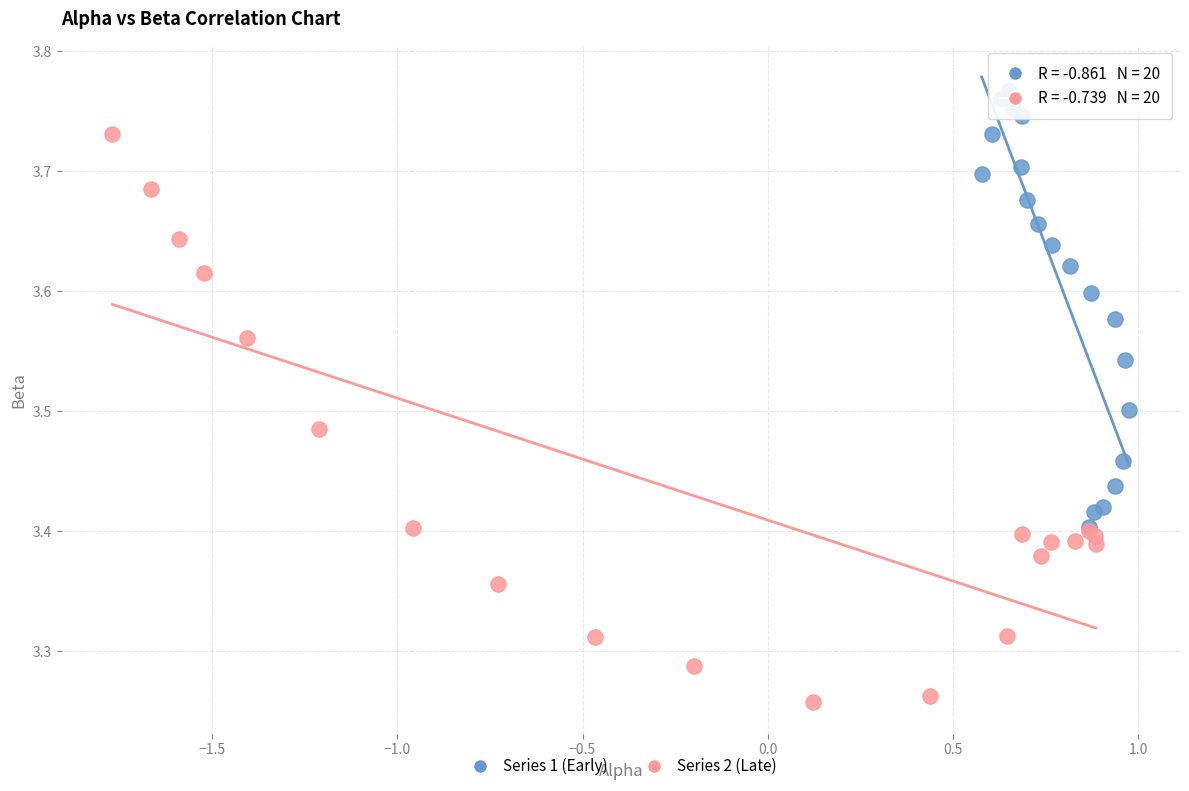

Which series has the widest spread of Y values?

Series 2 (Late)